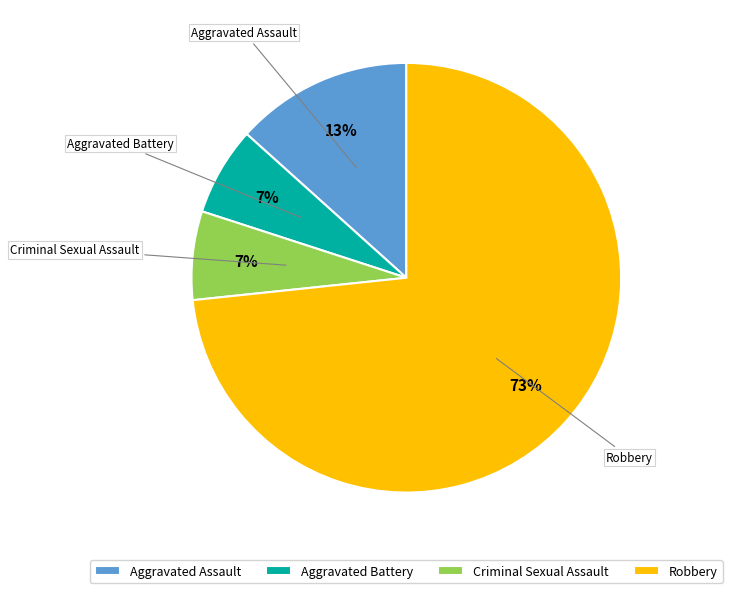

To the nearest percent, what is the combined percentage of Criminal Sexual Assault and Robbery?

80%